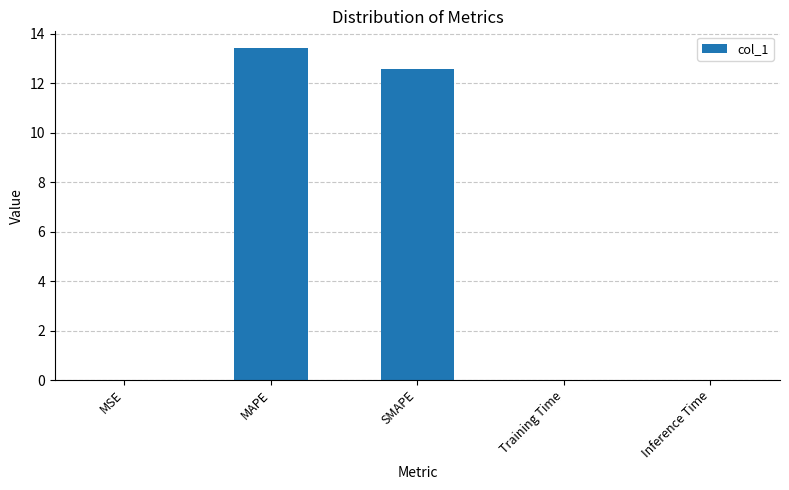

What is the change in value from MAPE to SMAPE?

-0.8